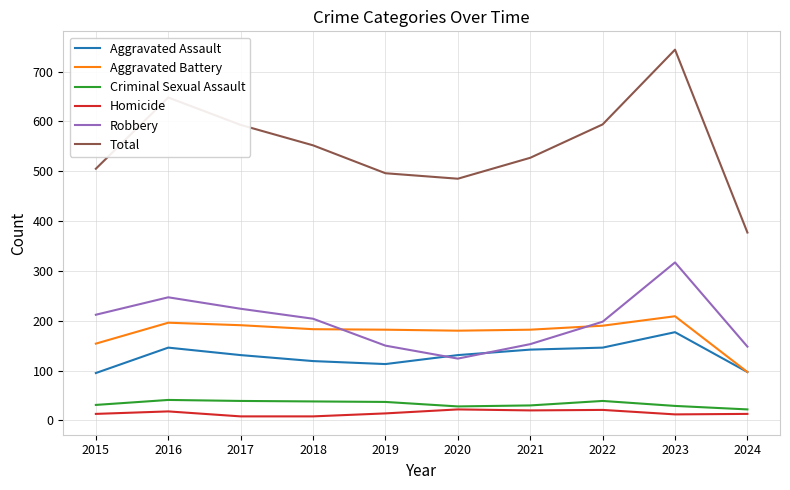

True or false: Total and Aggravated Assault intersect in this chart.

False